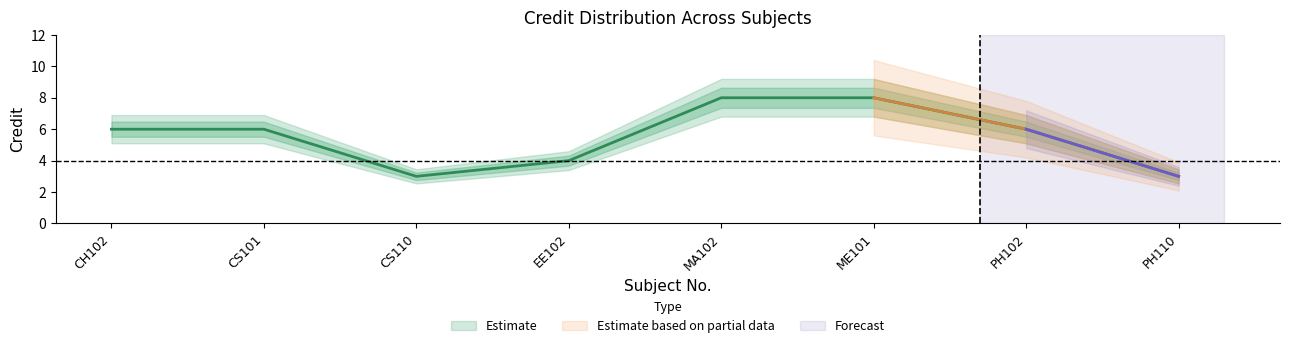

What is the maximum value shown in the chart?

8